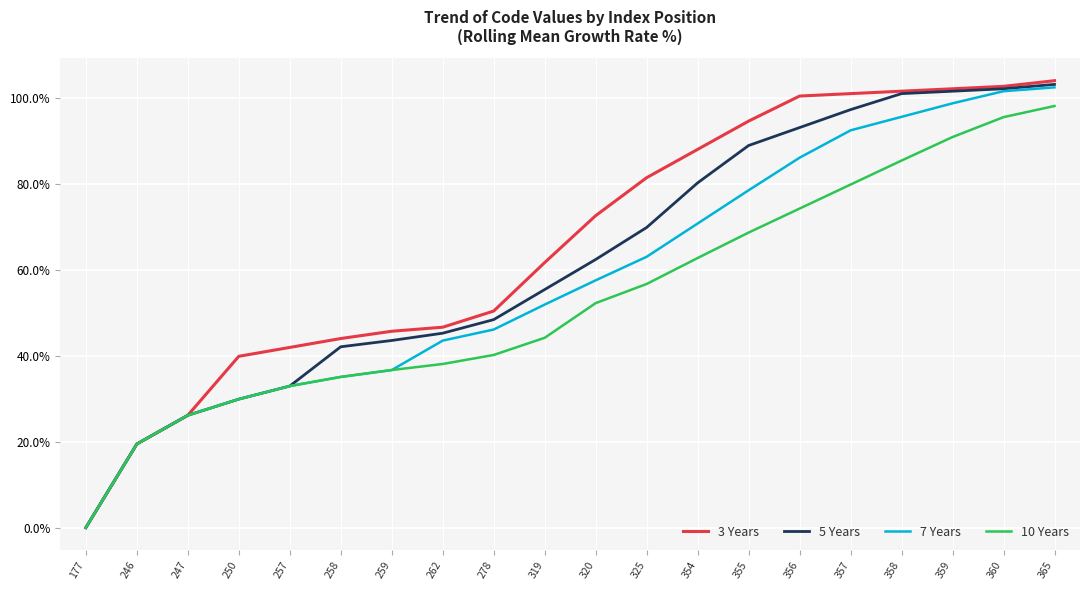

Reading left to right, what are all the values shown in this chart?

3 Years: 0.0	19.5	26.2	39.9	42.0	44.1	45.8	46.7	50.5	61.8	72.7	81.5	88.1	94.7	100.6	101.1	101.7	102.3	102.8	104.1
5 Years: 0.0	19.5	26.2	29.9	33.0	42.1	43.6	45.3	48.5	55.5	62.5	69.9	80.3	89.0	93.2	97.4	101.1	101.7	102.3	103.3
7 Years: 0.0	19.5	26.2	29.9	33.0	35.1	36.7	43.6	46.2	52.0	57.6	63.1	70.9	78.6	86.2	92.6	95.7	98.9	101.7	102.6
10 Years: 0.0	19.5	26.2	29.9	33.0	35.1	36.7	38.1	40.2	44.2	52.3	56.8	62.8	68.8	74.4	79.9	85.5	91.0	95.6	98.2